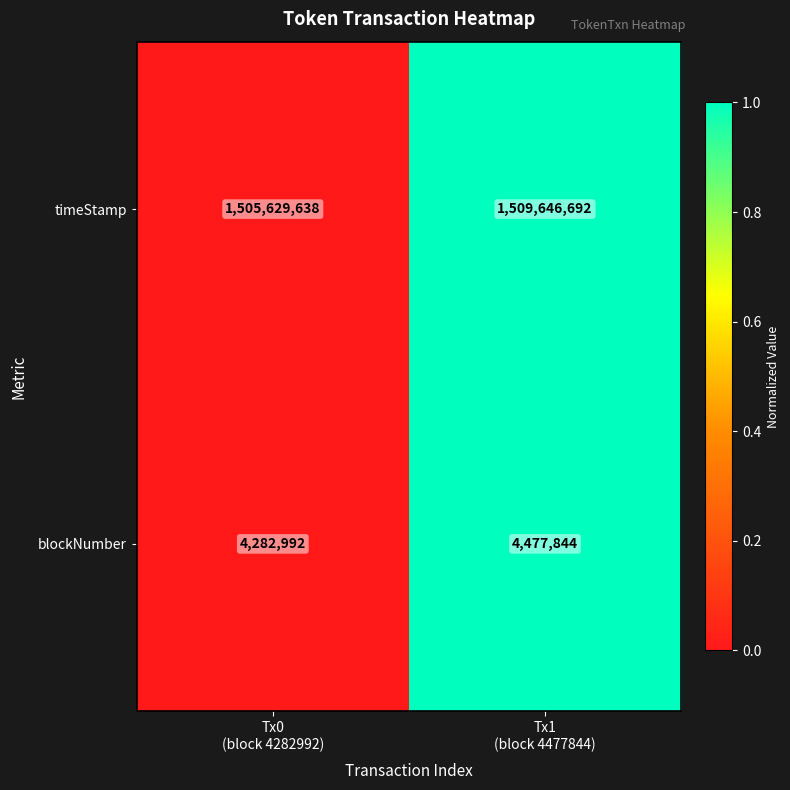

What is the greatest value displayed?

1509646692